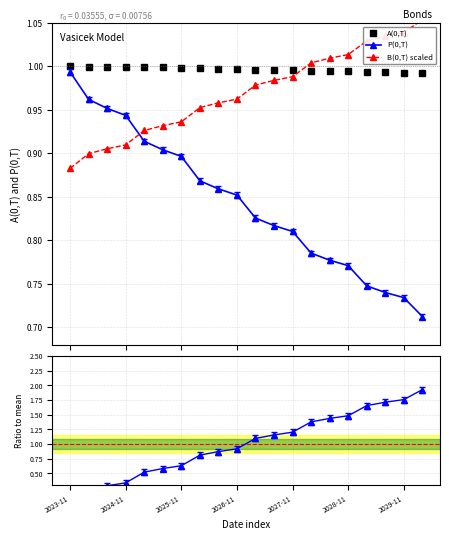

True or false: P(0,T) has more than 2 points higher than both neighbors.

False